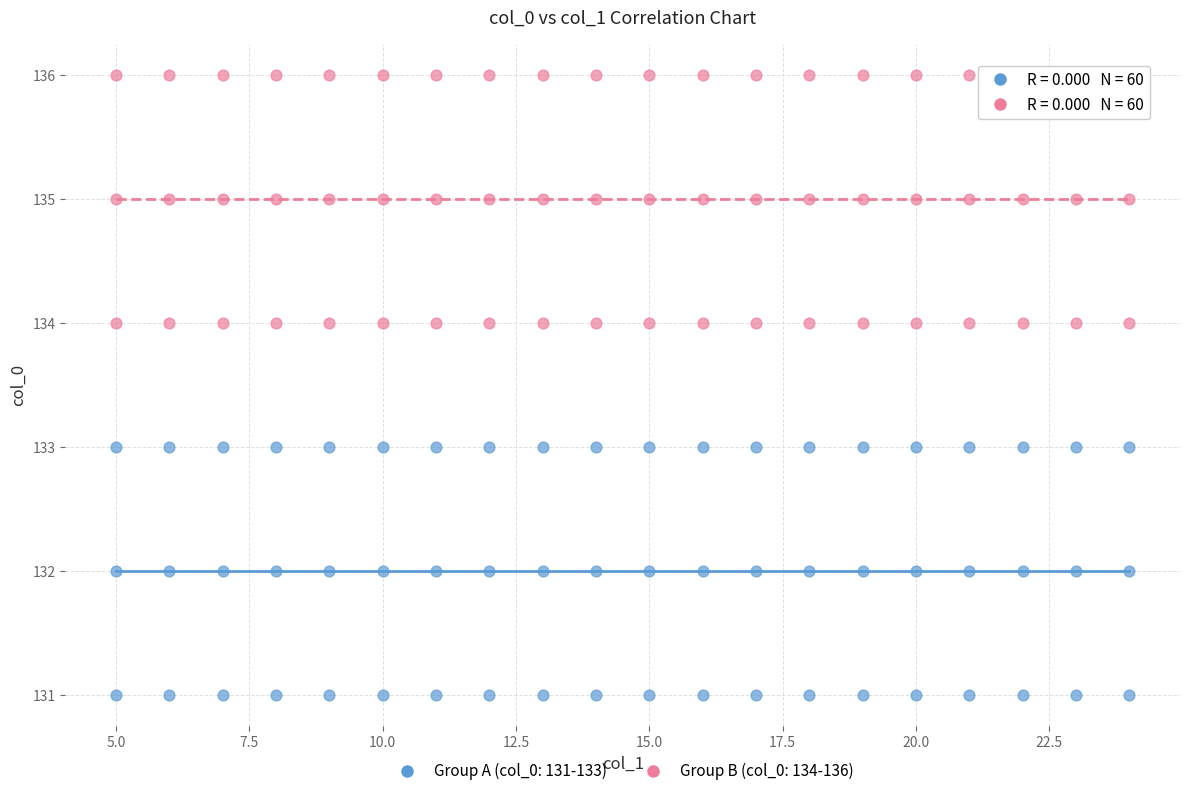

Which series reaches the maximum Y coordinate?

Group B (col_0: 134-136)